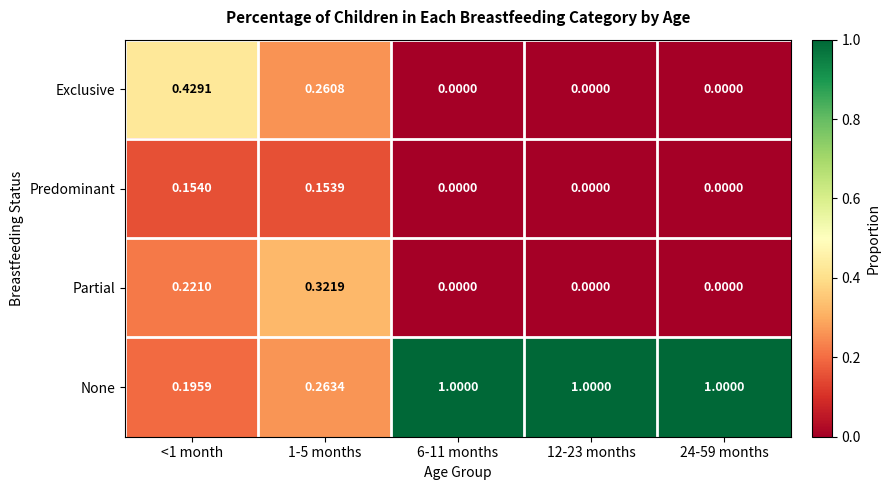

Which series changed the most between 1-5 months and 24-59 months?

None